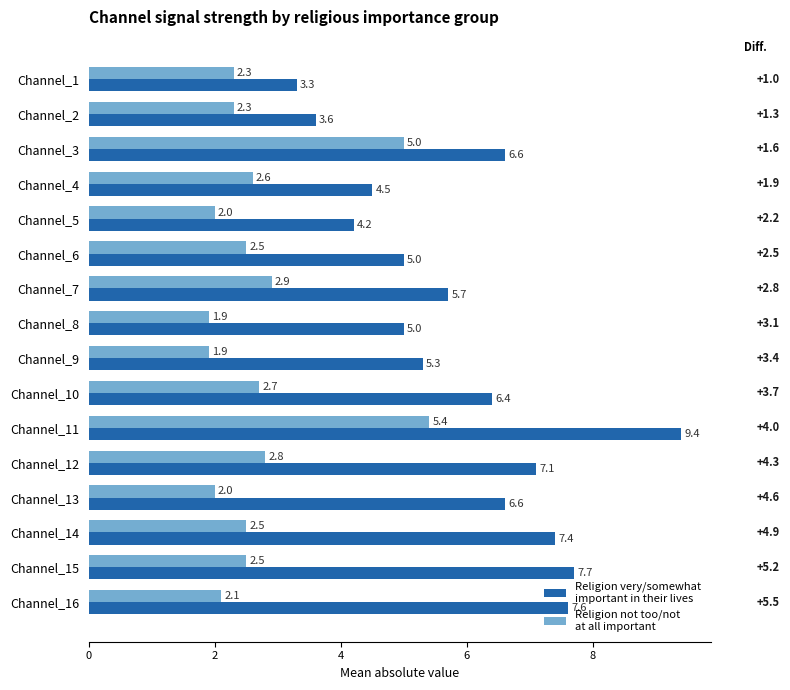

What is the spread (max minus min) of values at Channel_6?

2.5